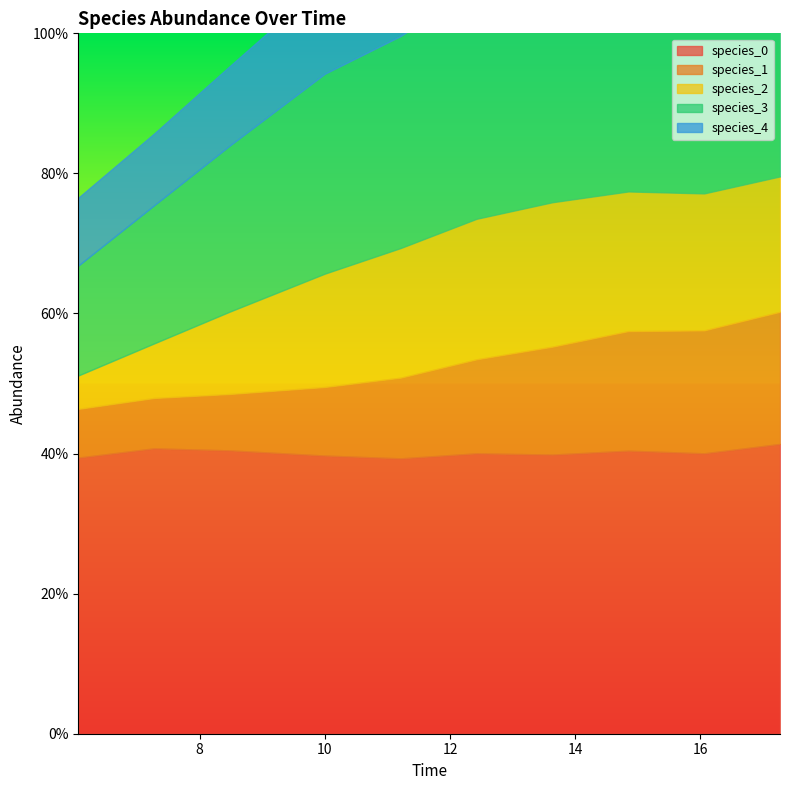

True or false: species_3 and species_0 cross at least once.

False